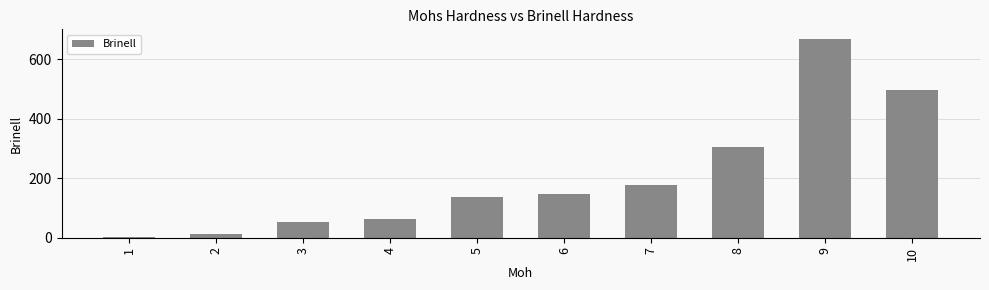

What is the greatest value displayed?

667.0